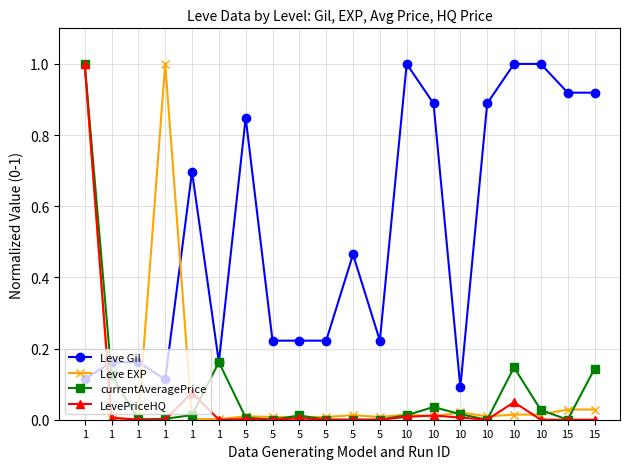

Does the chart have visible grid lines?

Yes